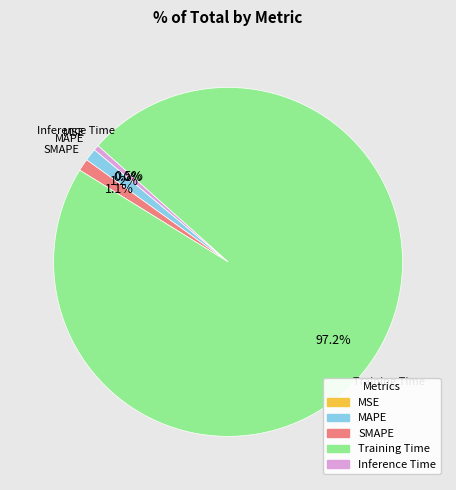

To the nearest percent, what percentage of the pie is MAPE?

1%